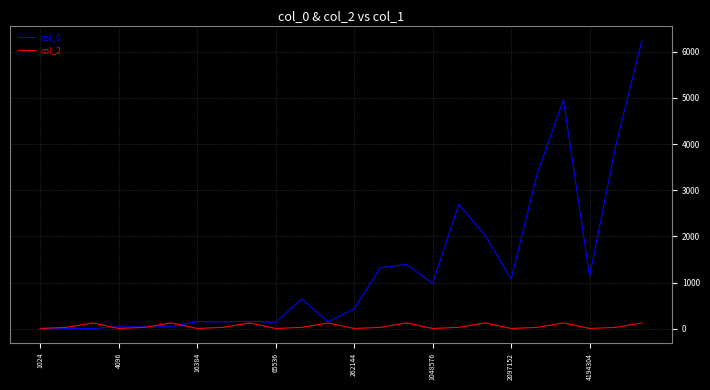

Rank the series by their maximum value, from highest to lowest.

col_0, col_2